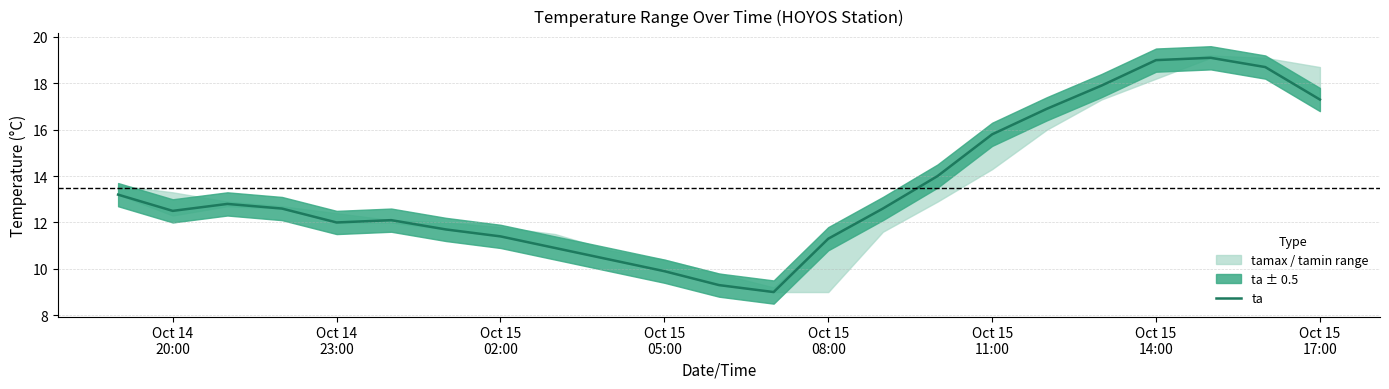

At which label does the data first exceed 12?

Oct 14
20:00